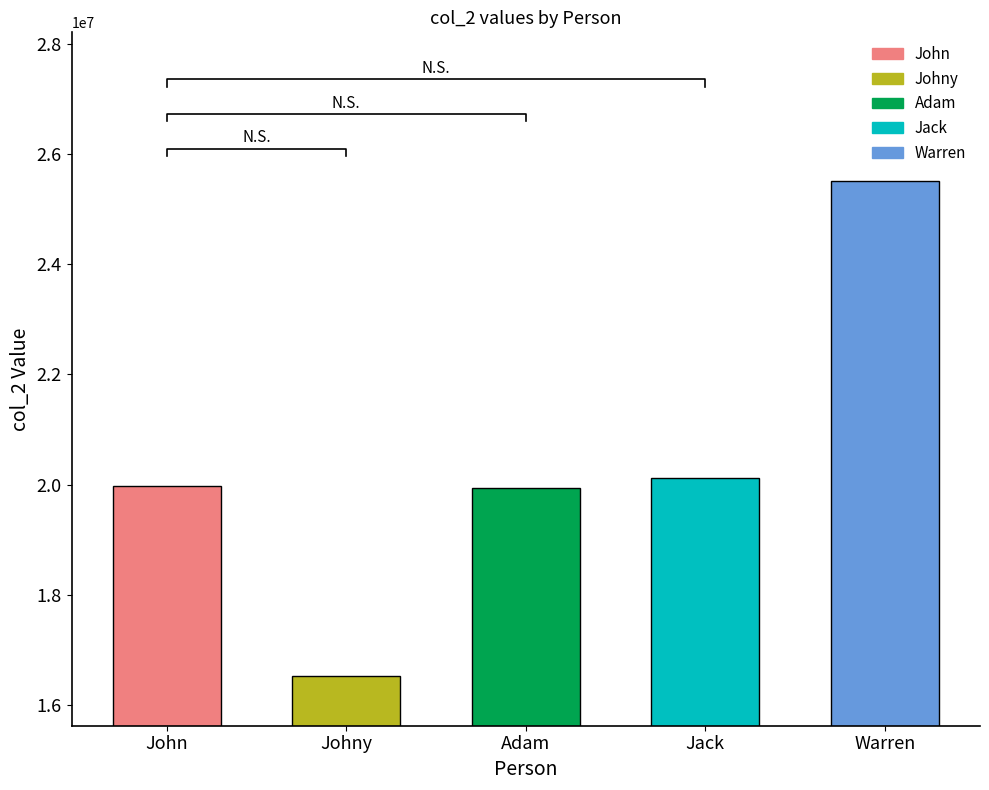

The value at John is 19981203. True or false?

True